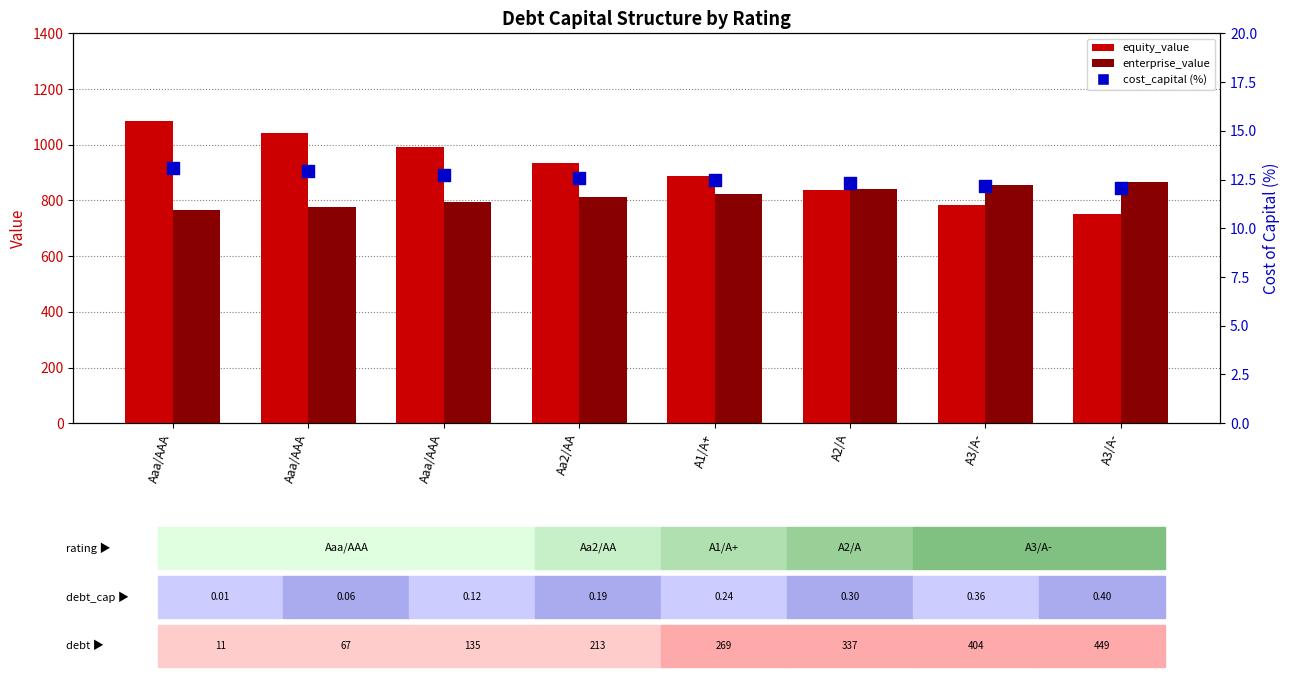

Which series has the largest total across all categories?

equity_value